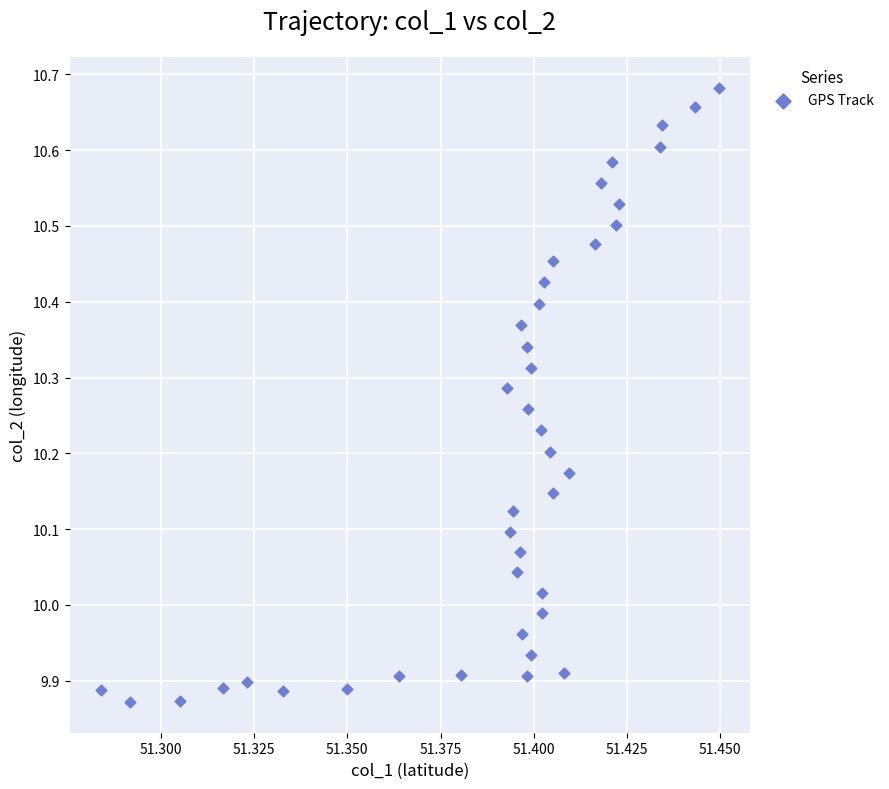

What is the range of Y values (max minus min)?

0.8